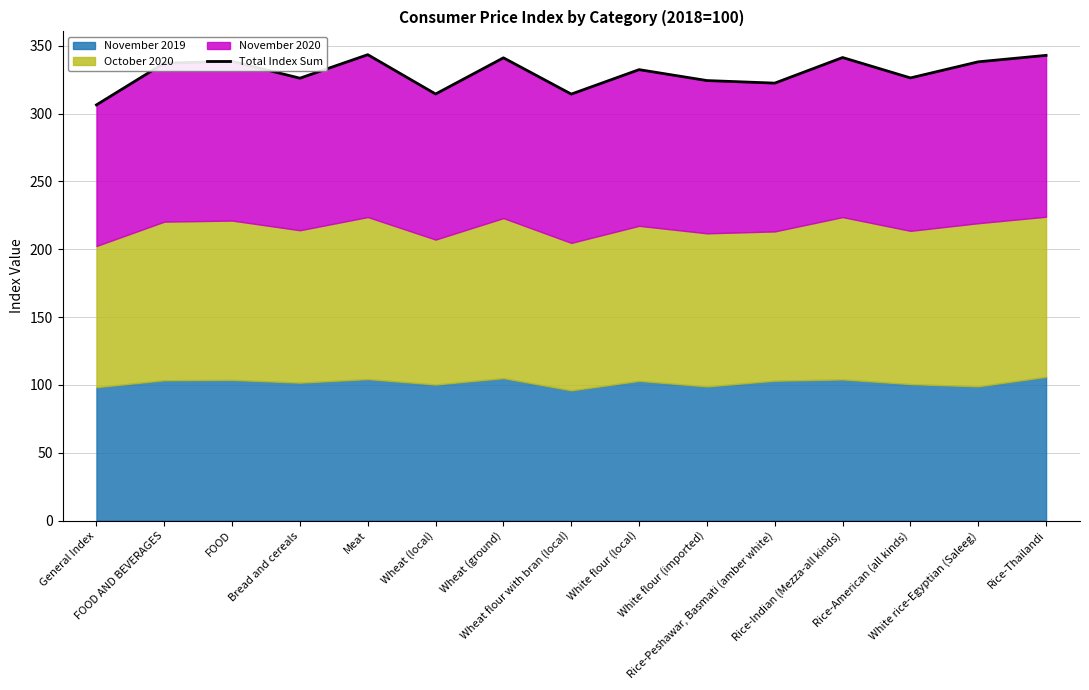

List the labels in order of value, smallest first.

General Index, Wheat flour with bran (local), Wheat (local), Rice-Peshawar, Basmati (amber white), White flour (imported), Bread and cereals, Rice-American (all kinds), White flour (local), FOOD AND BEVERAGES, White rice-Egyptian (Saleeg), FOOD, Wheat (ground), Rice-Indian (Mezza-all kinds), Rice-Thailandi, Meat